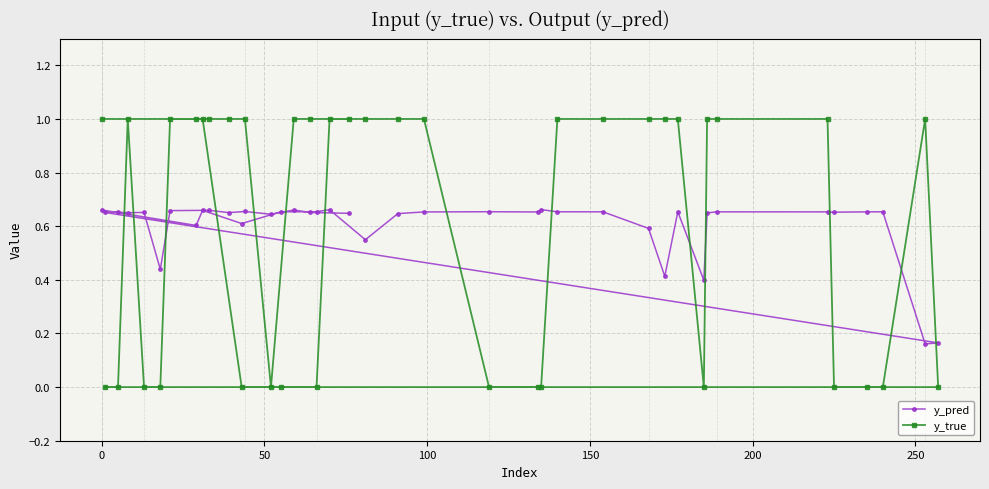

List the series in order of their peak value, lowest first.

y_pred, y_true